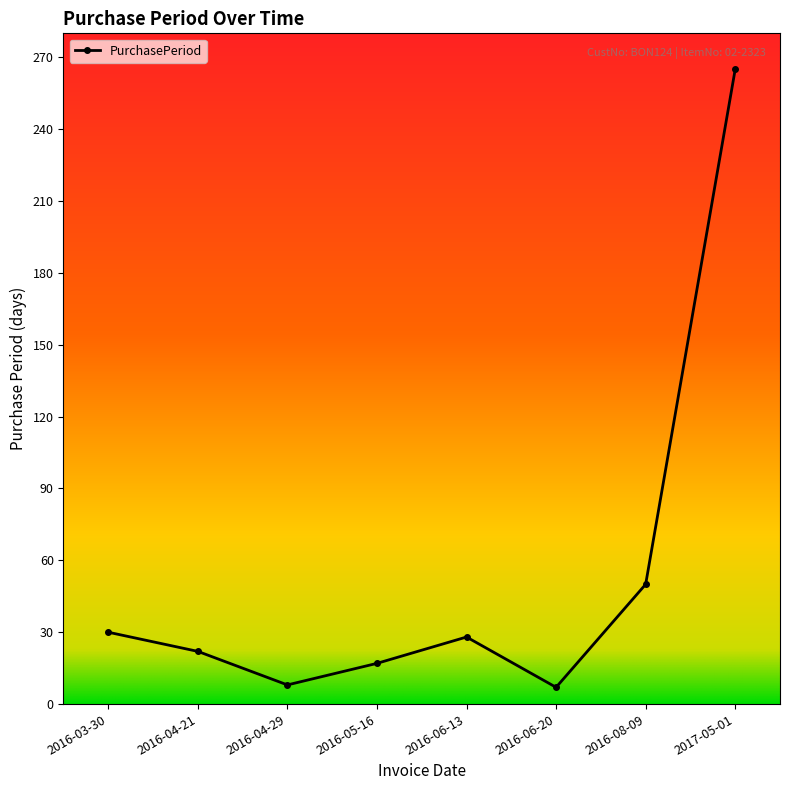

What is the approximate value at 2016-04-29, to the nearest 5?

10